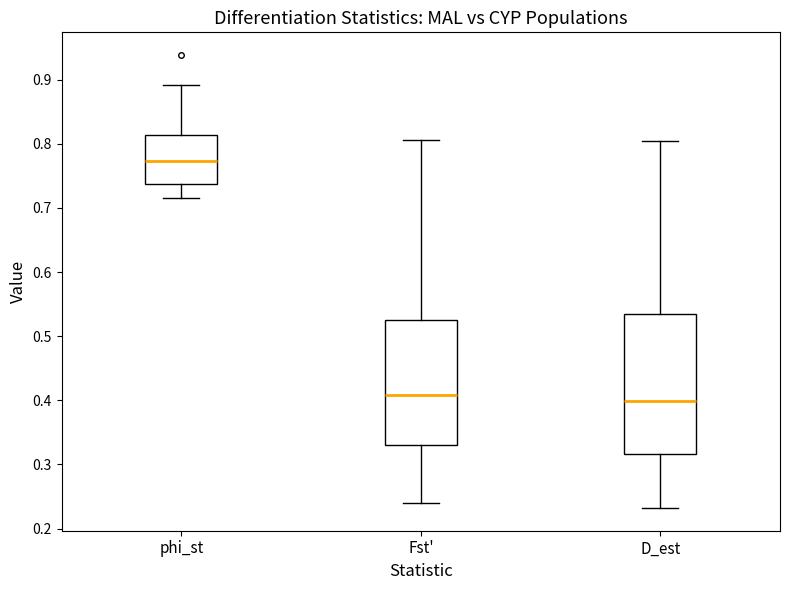

Which box is the tallest, from its lower edge to its upper edge?

D_est